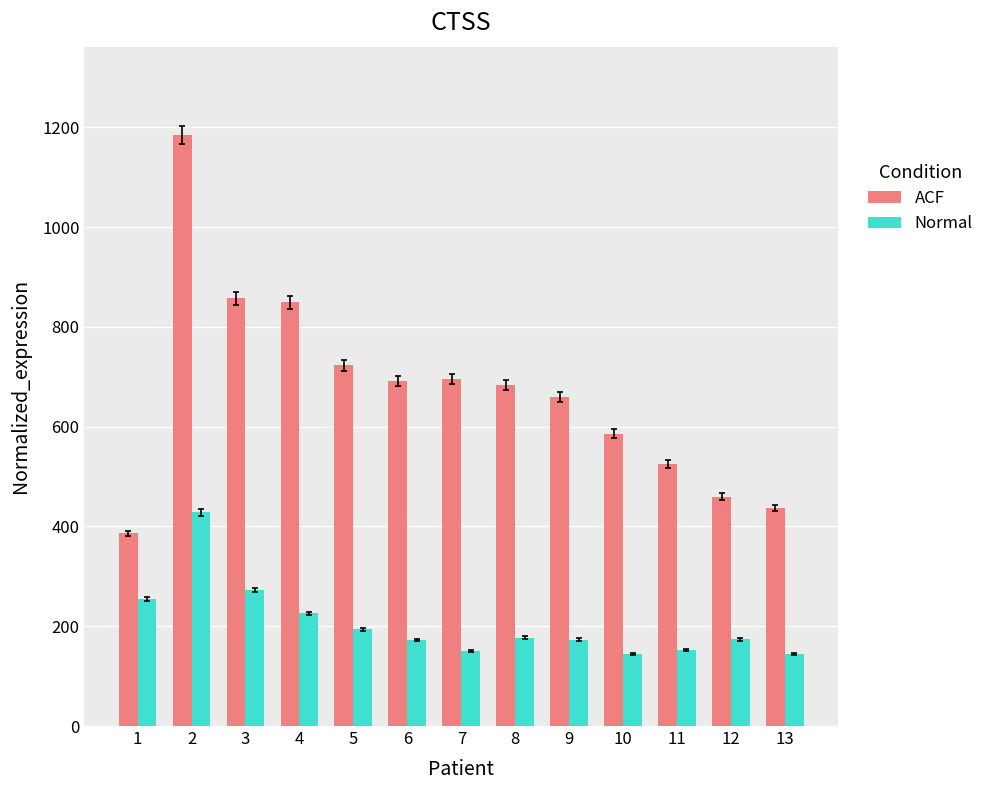

Which series has the largest total across all categories?

ACF